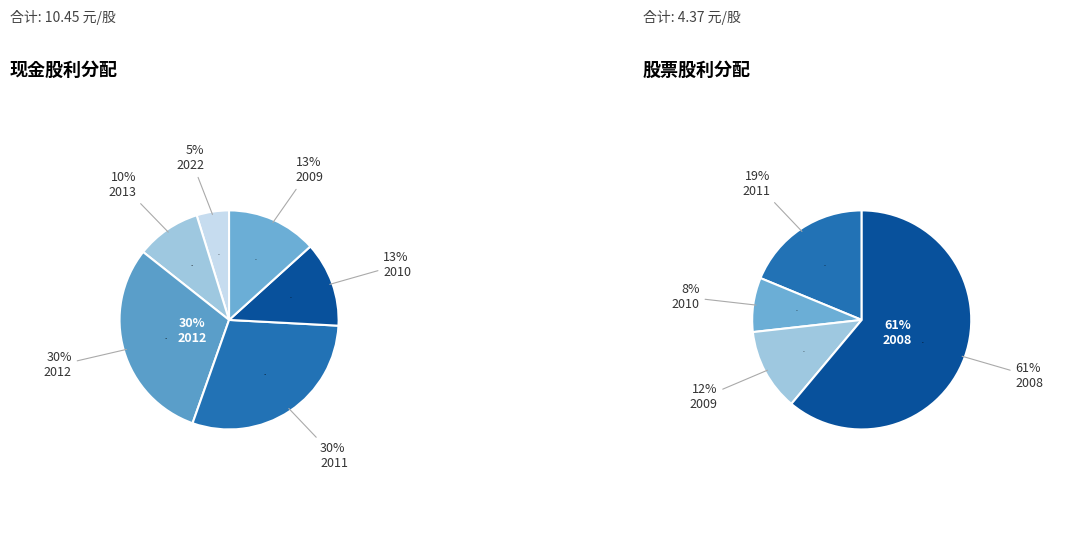

Rank the series by their maximum value, from lowest to highest.

股票股利 (合计), 现金股利 (合计)